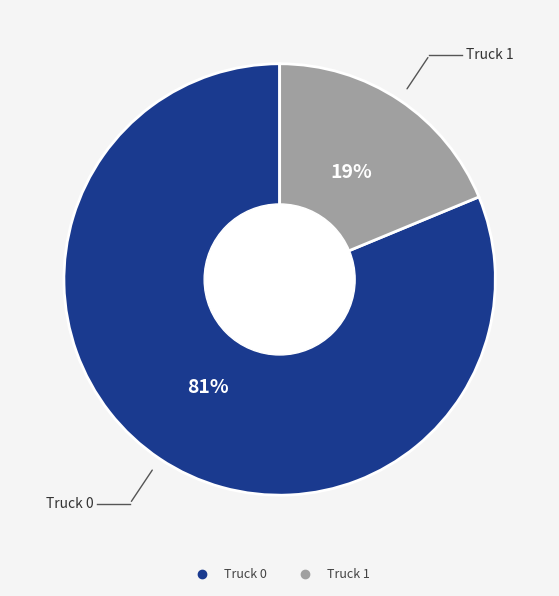

Is it true that Truck 0 is 89% of the pie?

False